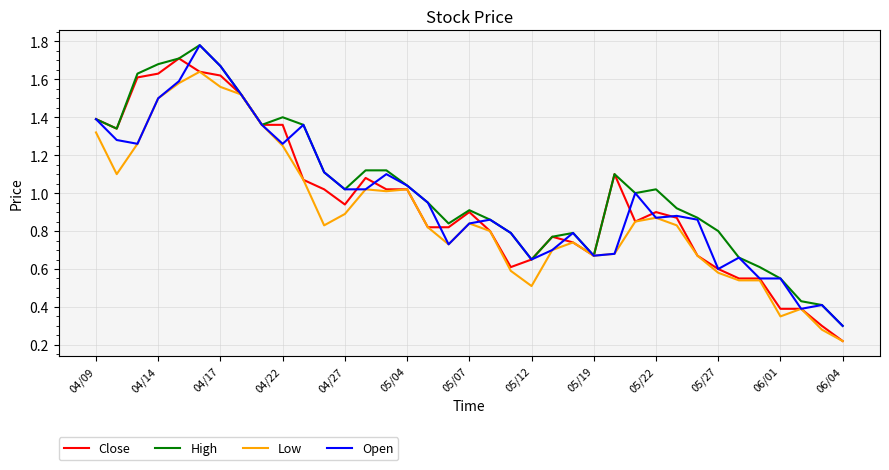

Is this an area chart (filled region under the line)?

No